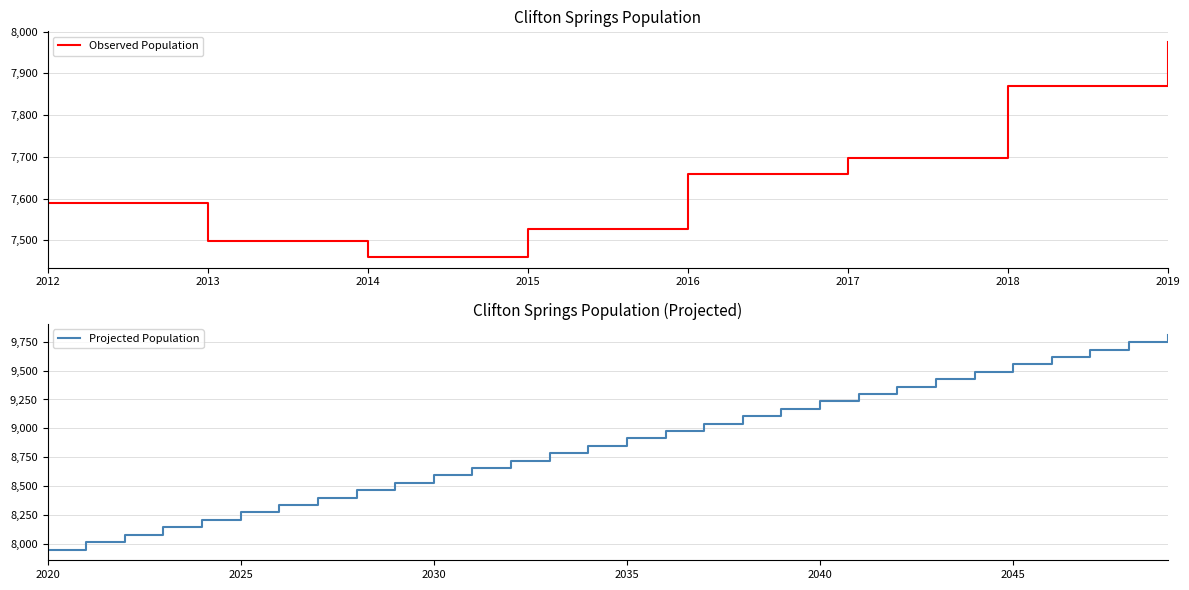

What is the difference between the second highest and second lowest values?

2248.8